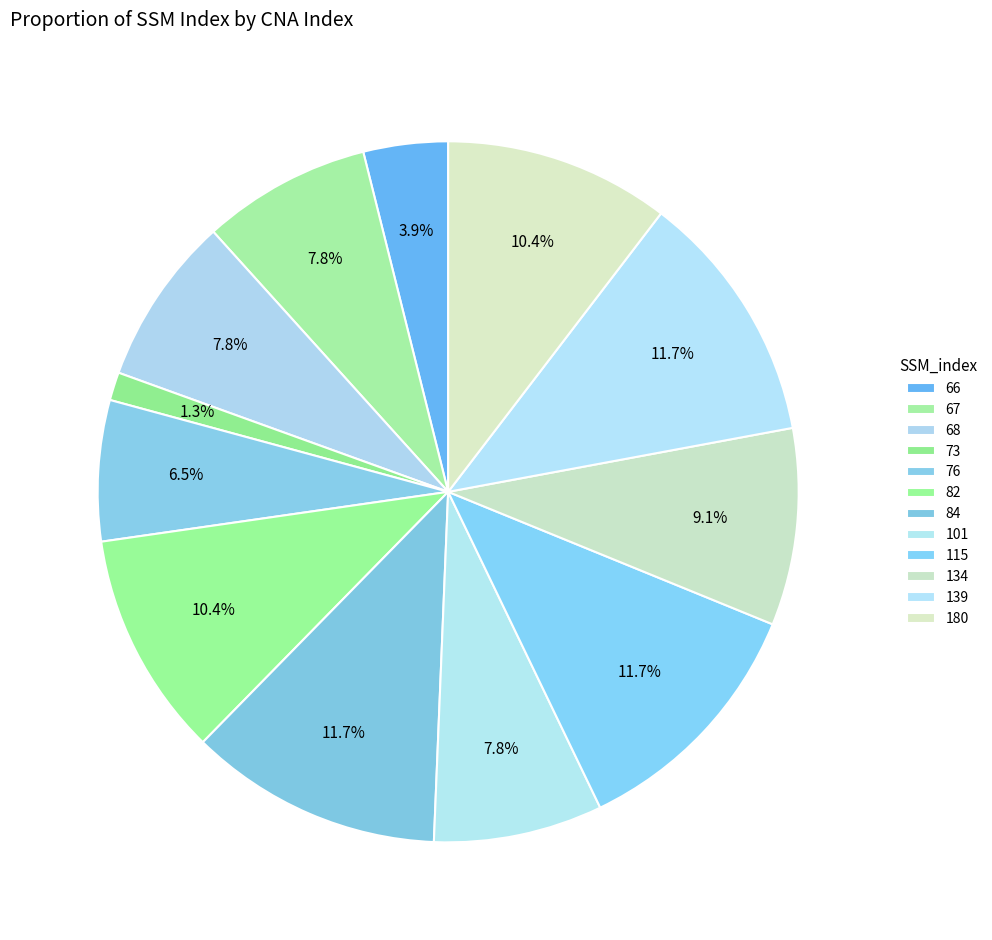

The 67 slice represents 1% of the pie. True or false?

False